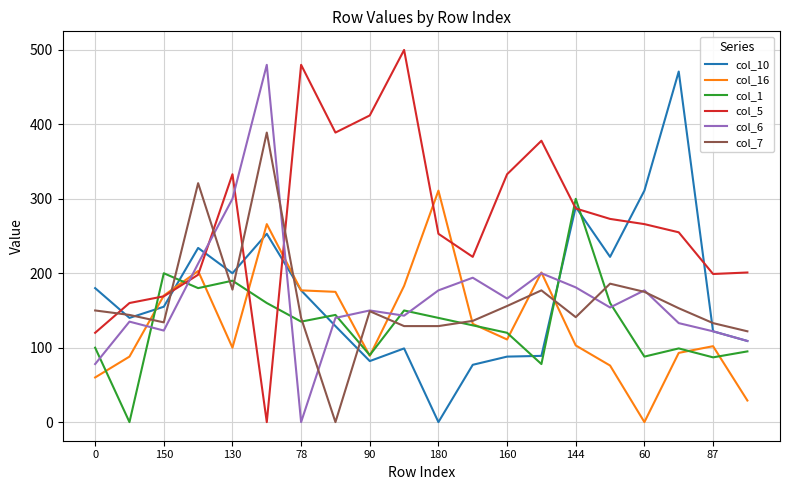

True or false: col_1 has more than 2 points higher than both neighbors.

True